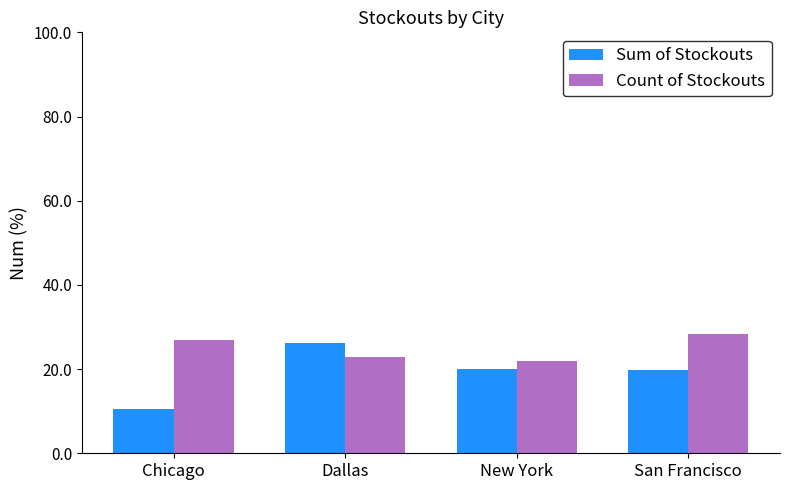

Which series has the largest total across all categories?

Count of Stockouts